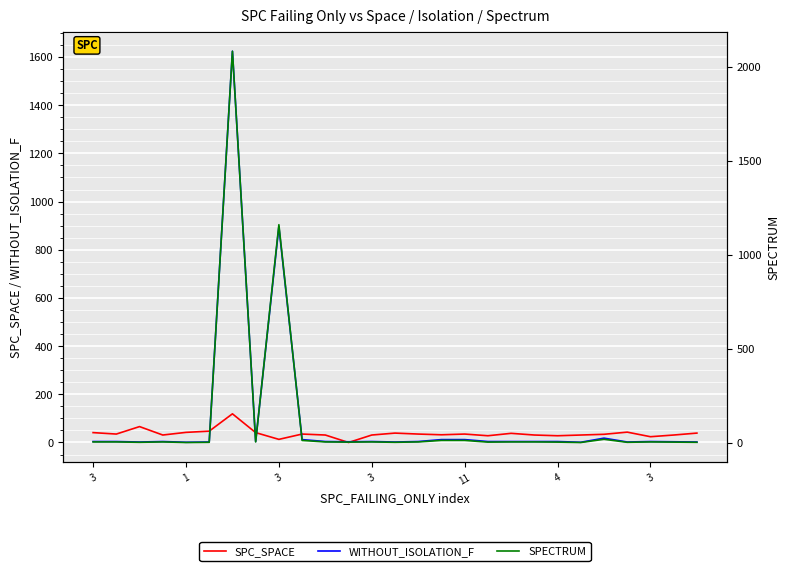

The value of SPC_SPACE at 17 is 49. True or false?

False